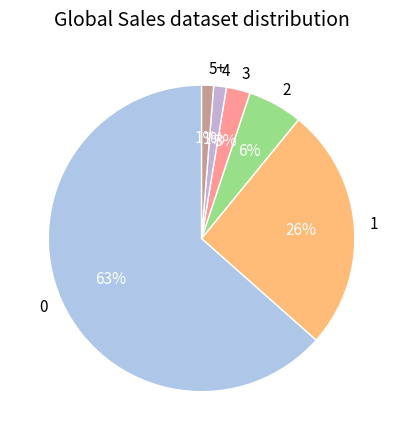

What percentage is the 1 slice, to the nearest percent?

26%